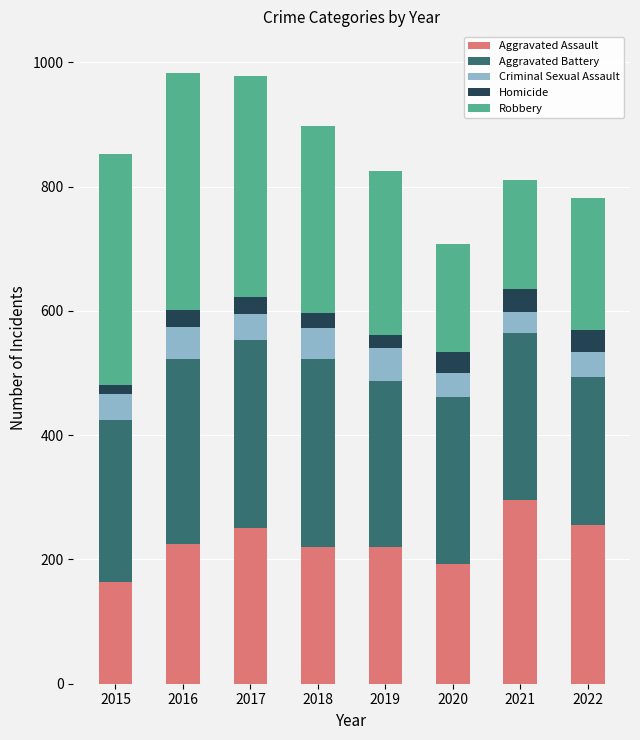

What is the highest value of the Aggravated Assault series?

295